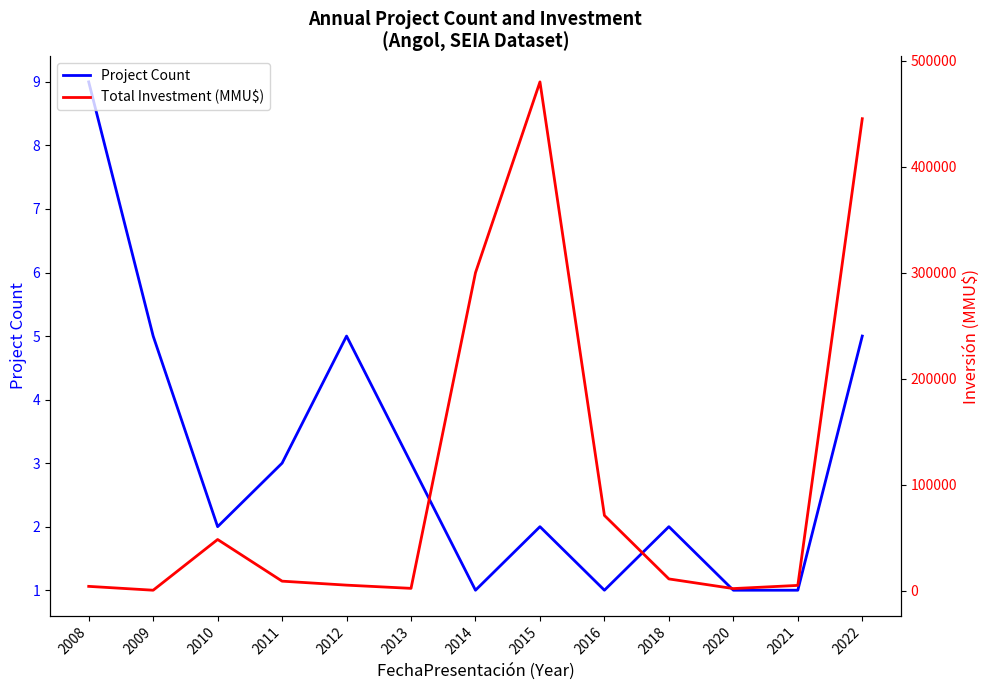

What is the approximate value of Project Count at 2012?

5